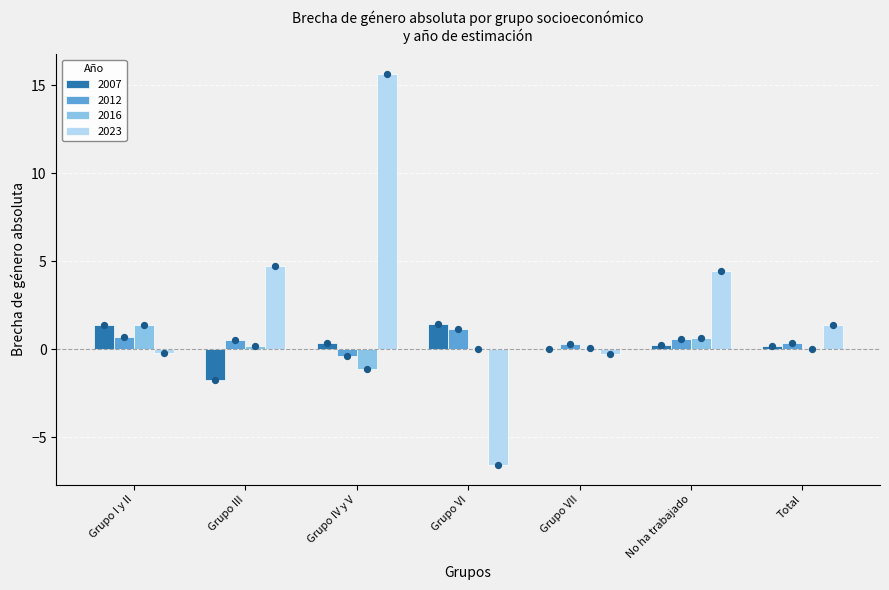

Which series has the largest Y range (max minus min)?

2023